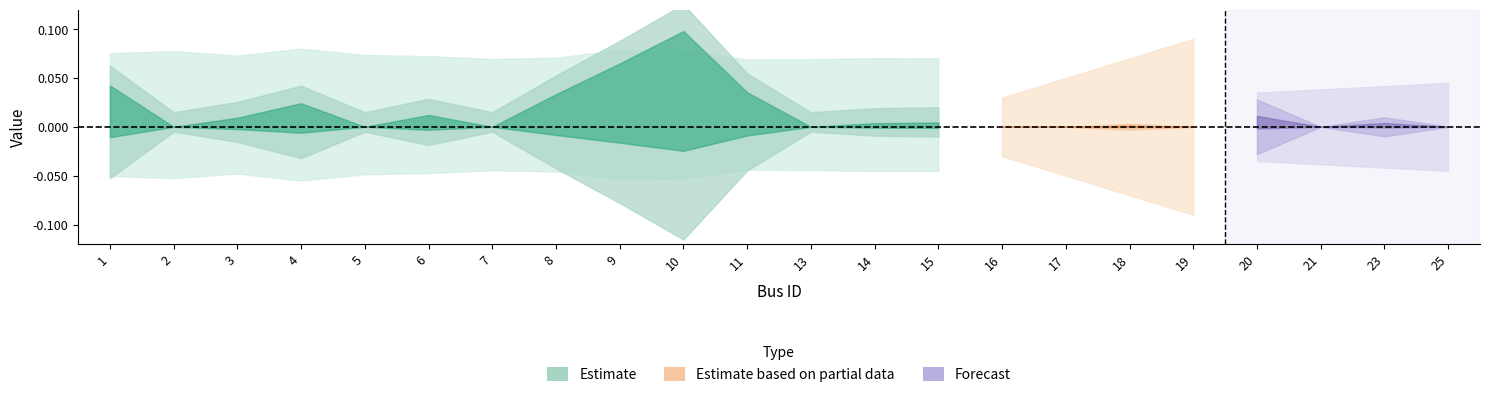

How many data points does each series have?

22